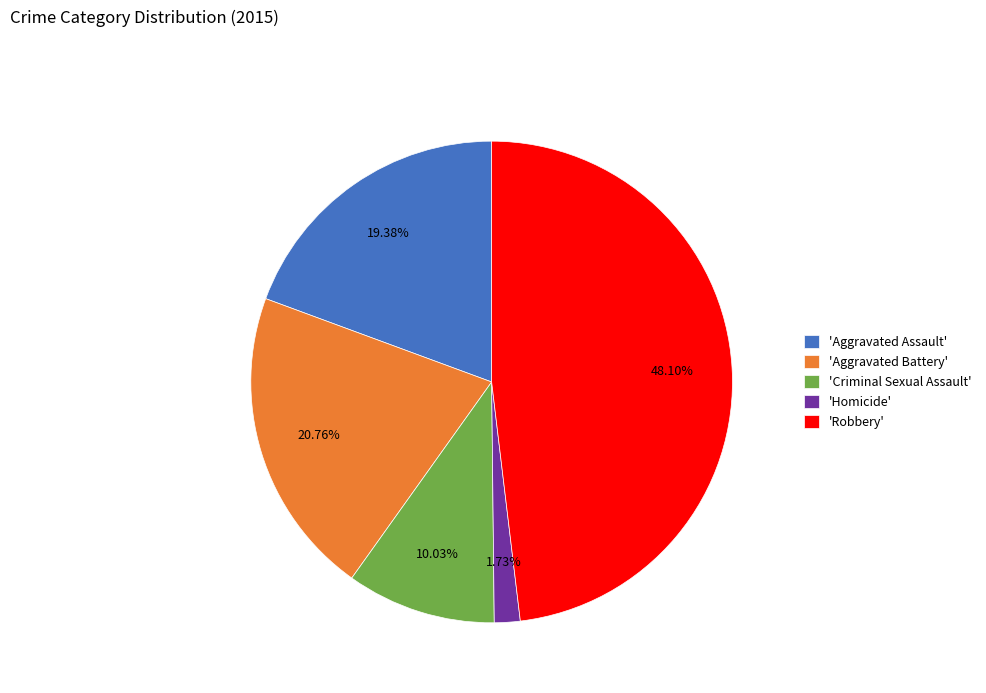

Is there any slice that represents more than half of the pie?

No